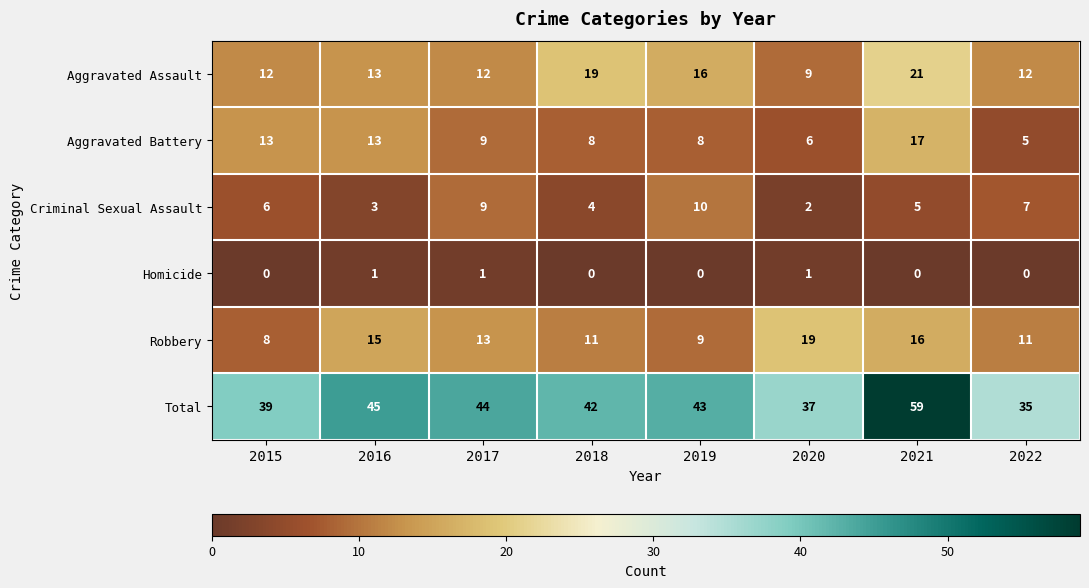

List the series in order of their peak value, lowest first.

Homicide, Criminal Sexual Assault, Aggravated Battery, Robbery, Aggravated Assault, Total